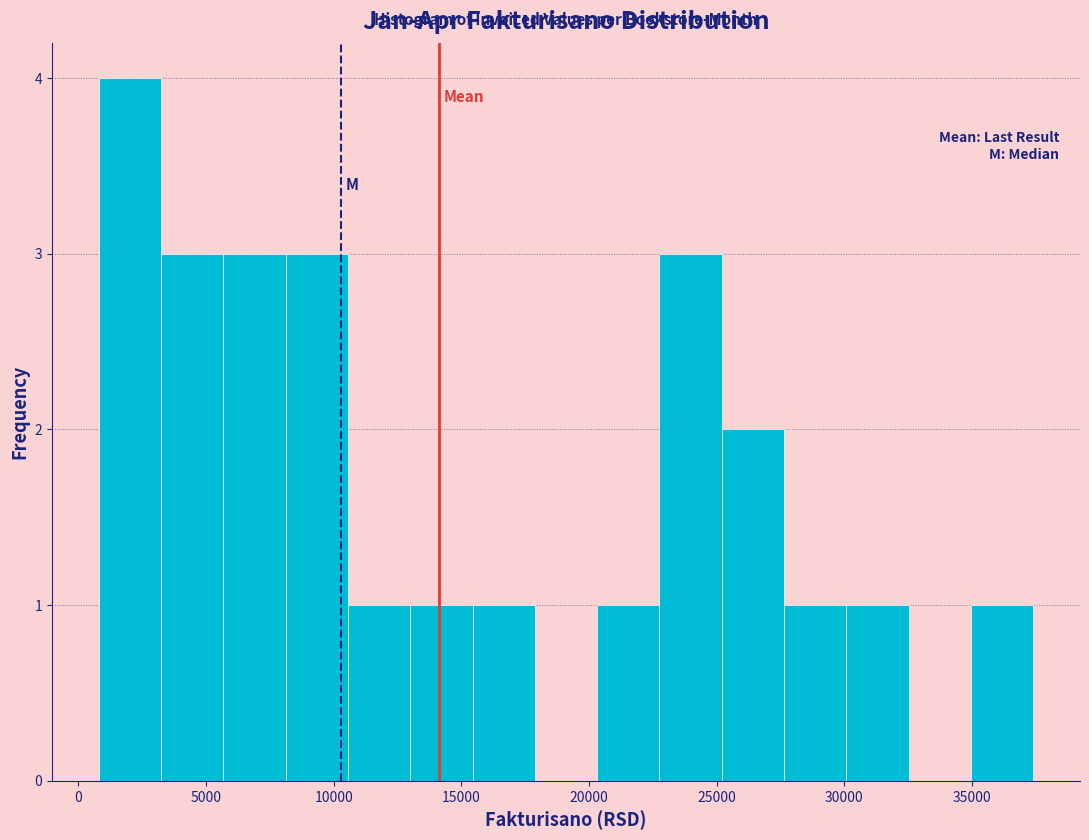

Which range on the x-axis has the tallest bar?

1000 to 3000